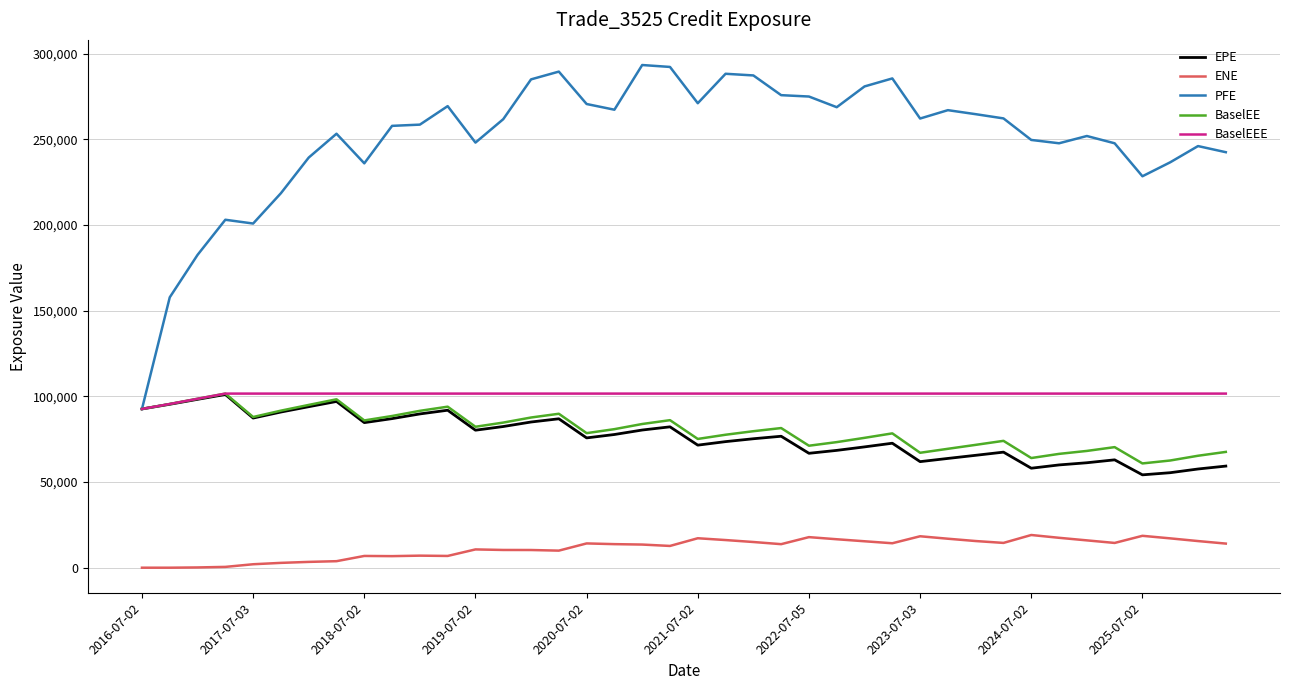

How many lines are shown in the chart?

5